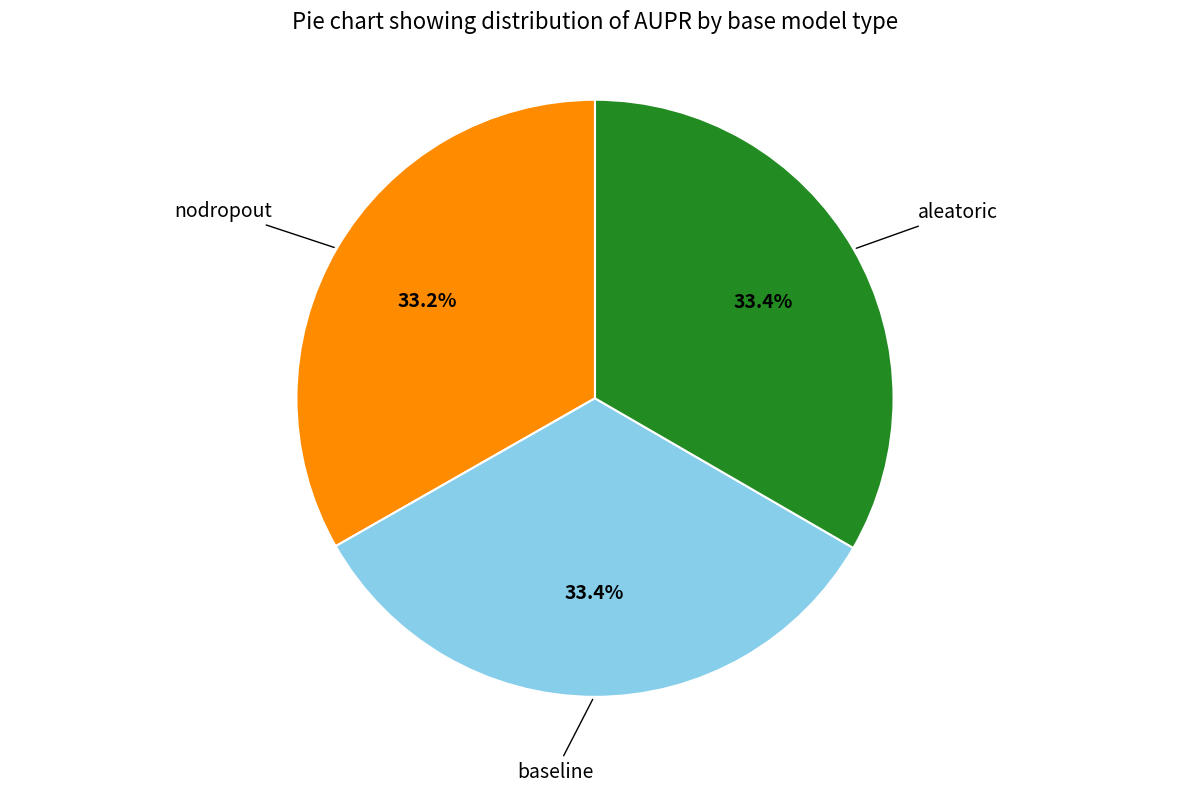

Count the number of slices in the pie.

3